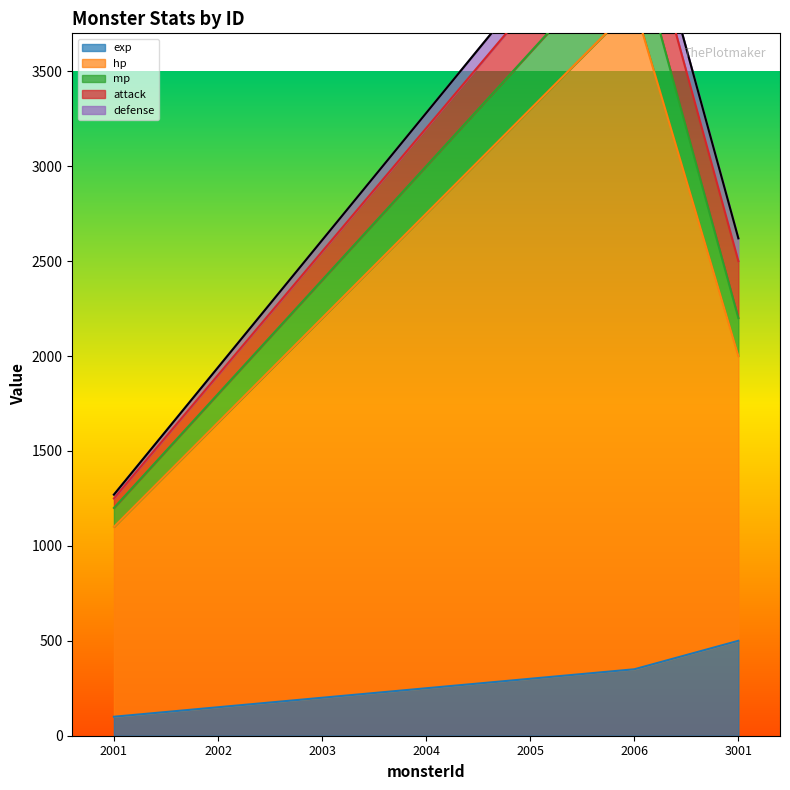

What is the lowest value of the exp series?

100